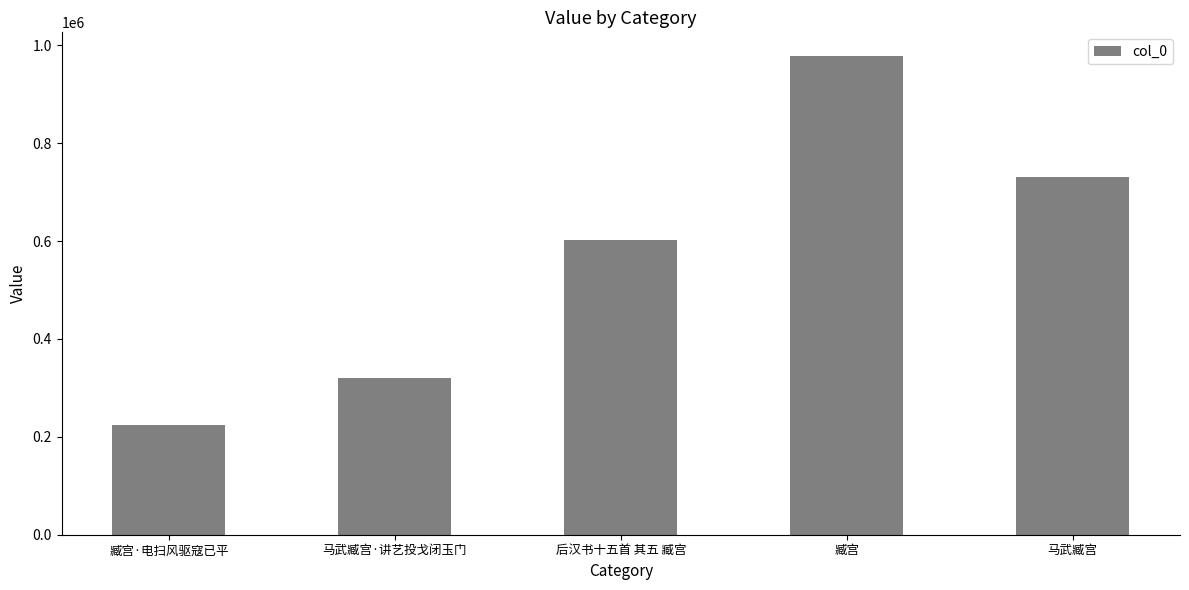

How many data points are less than 601954?

2